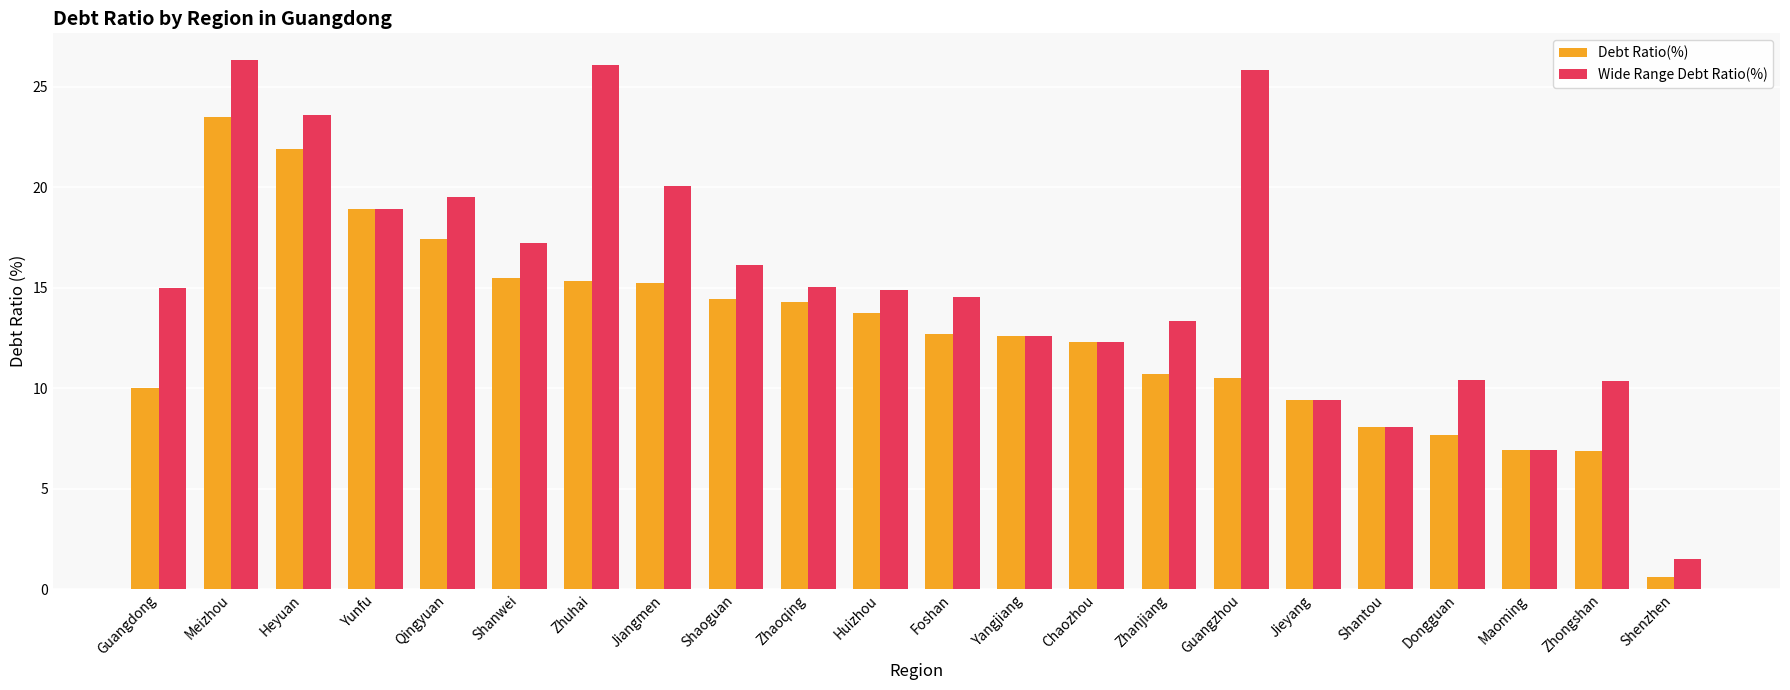

What is the average value of the Debt Ratio(%) series?

12.7